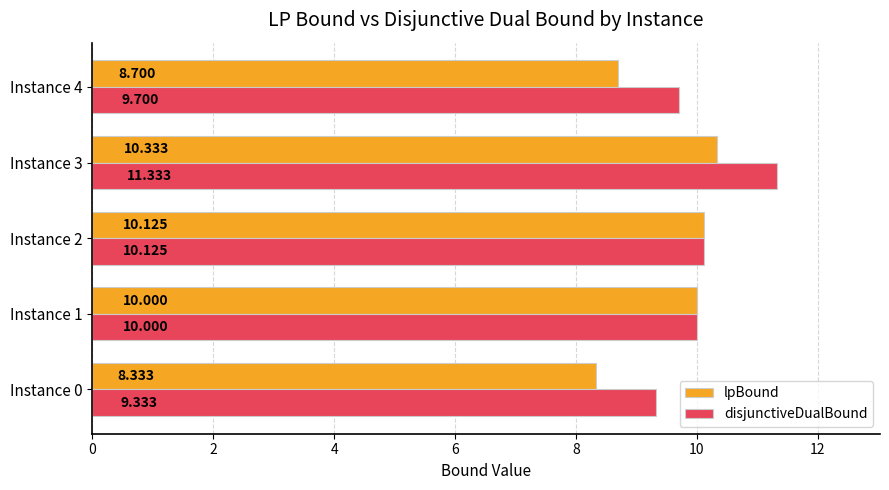

Which series has the largest total across all categories?

disjunctiveDualBound